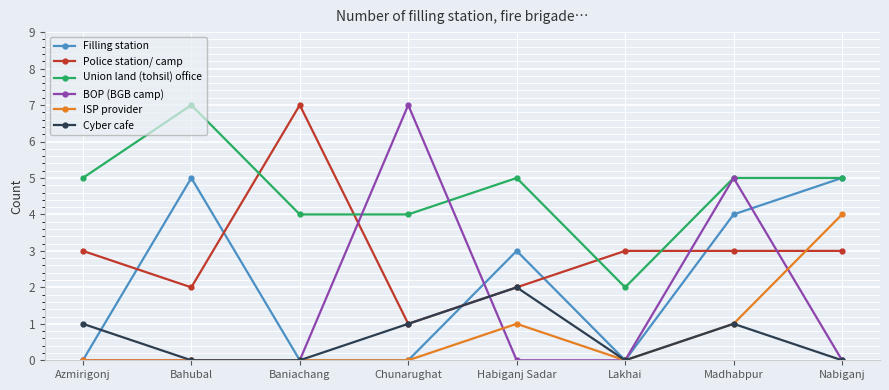

What is the greatest value displayed?

7